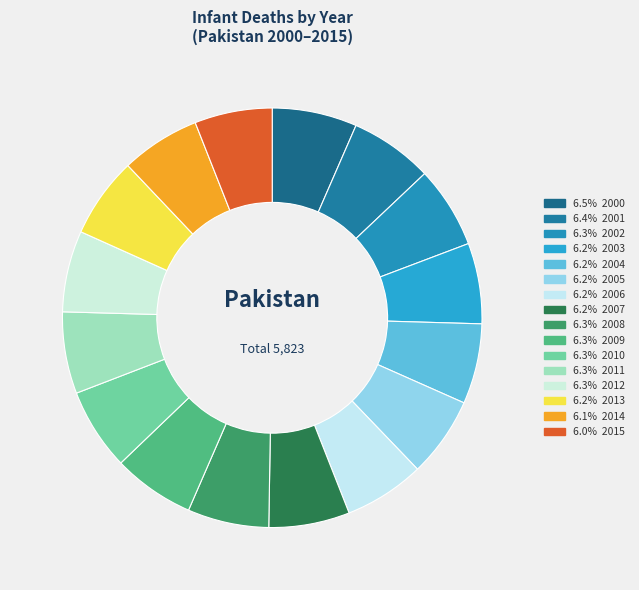

Count the number of slices in the pie.

16